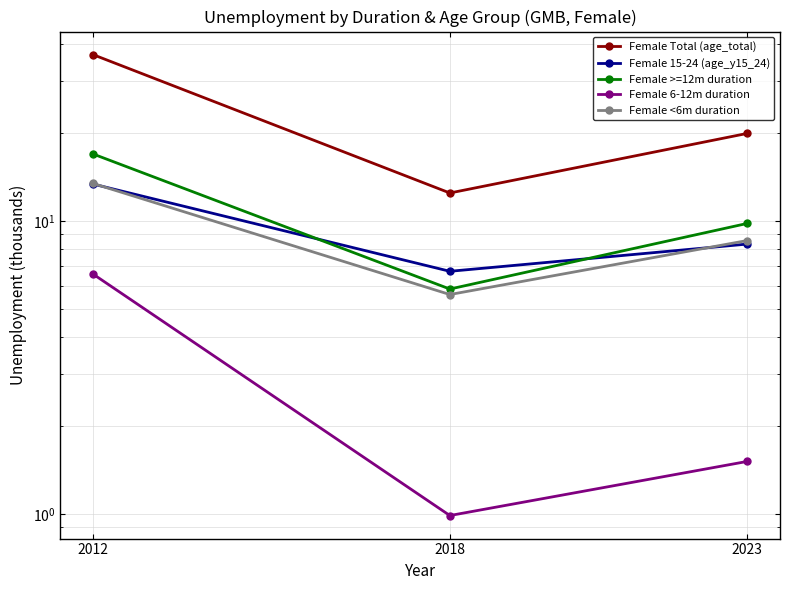

Is the value of Female <6m duration at 2012 greater than the value of Female >=12m duration at 2023?

Yes